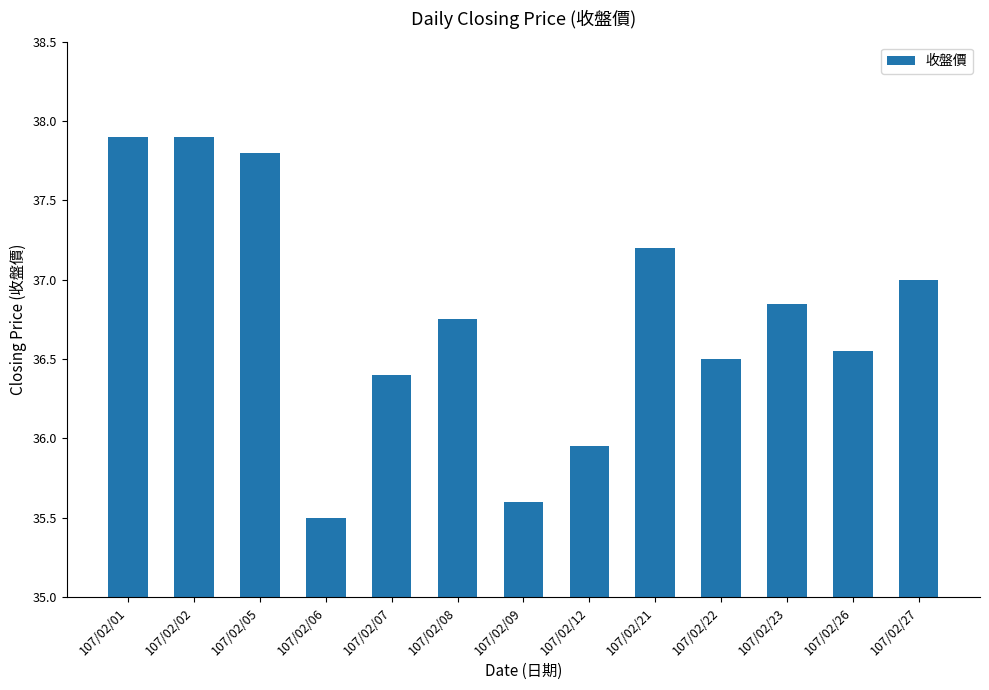

What is the sum of the values at 107/02/26 and 107/02/09?

72.2